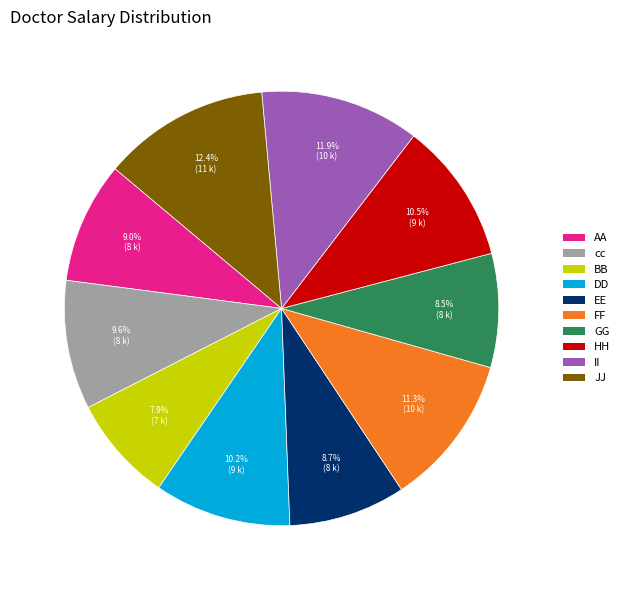

The BB slice represents 16% of the pie. True or false?

False